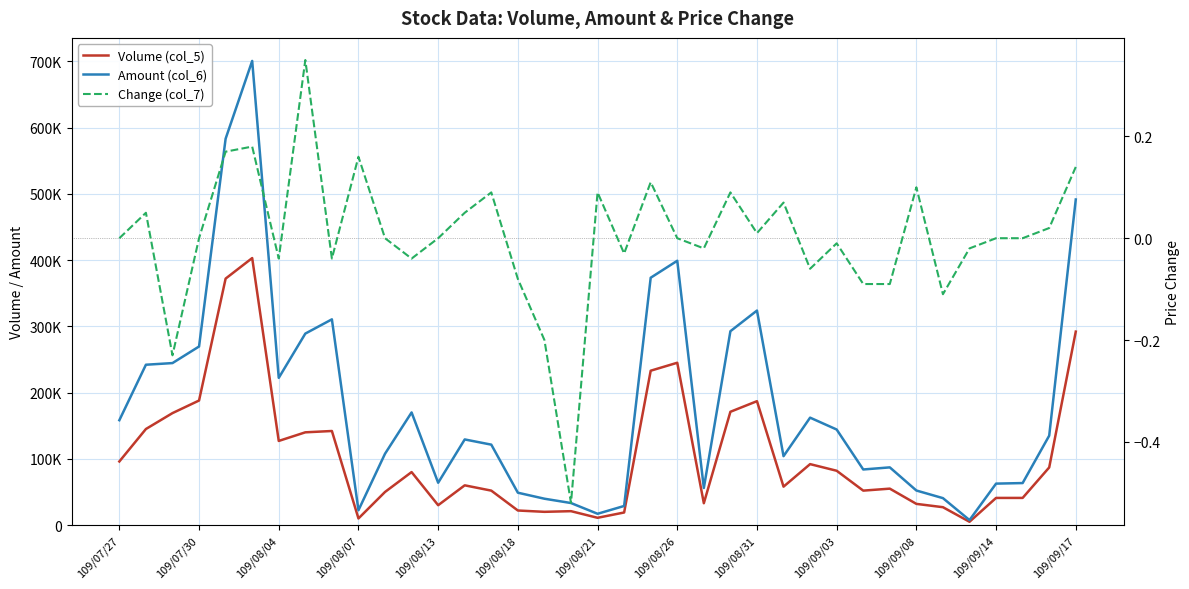

How many data points does each series have?

37